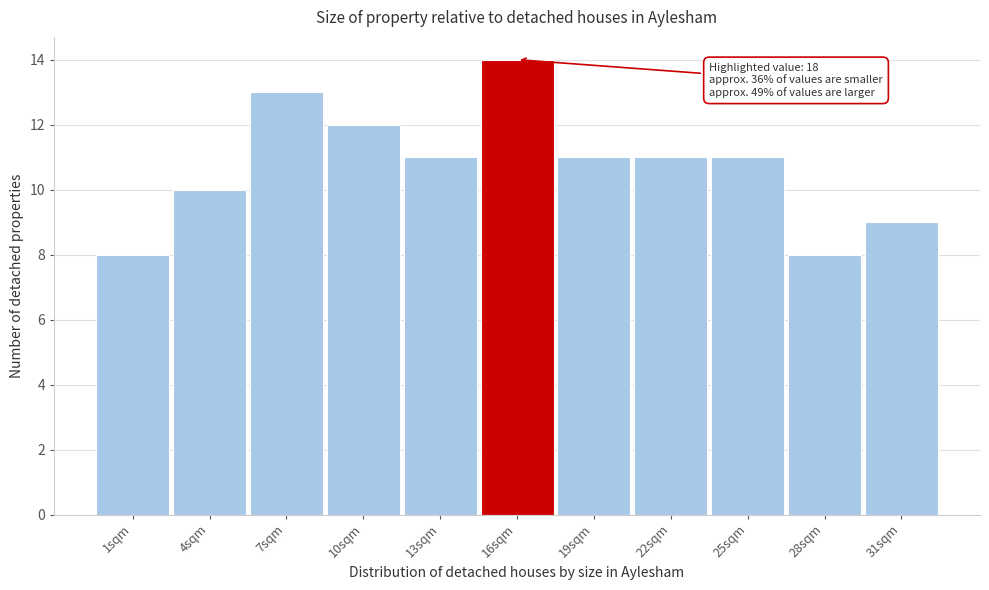

Reading right to left, transcribe all the data shown in this chart.

31sqm=9	28sqm=8	25sqm=11	22sqm=11	19sqm=11	16sqm=14	13sqm=11	10sqm=12	7sqm=13	4sqm=10	1sqm=8